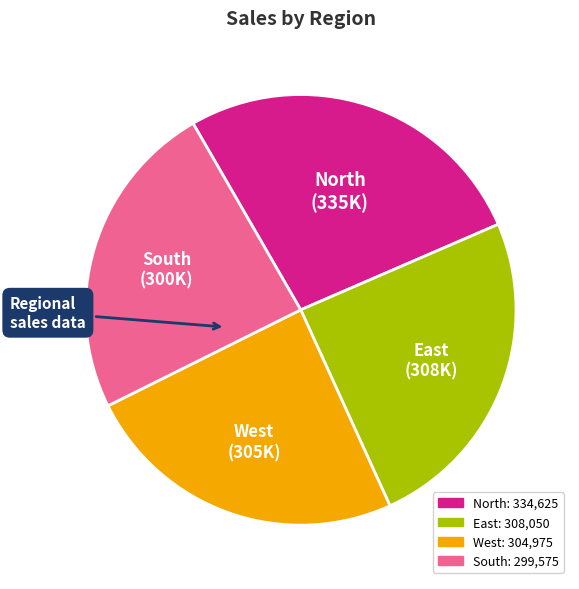

The North slice represents 40% of the pie. True or false?

False